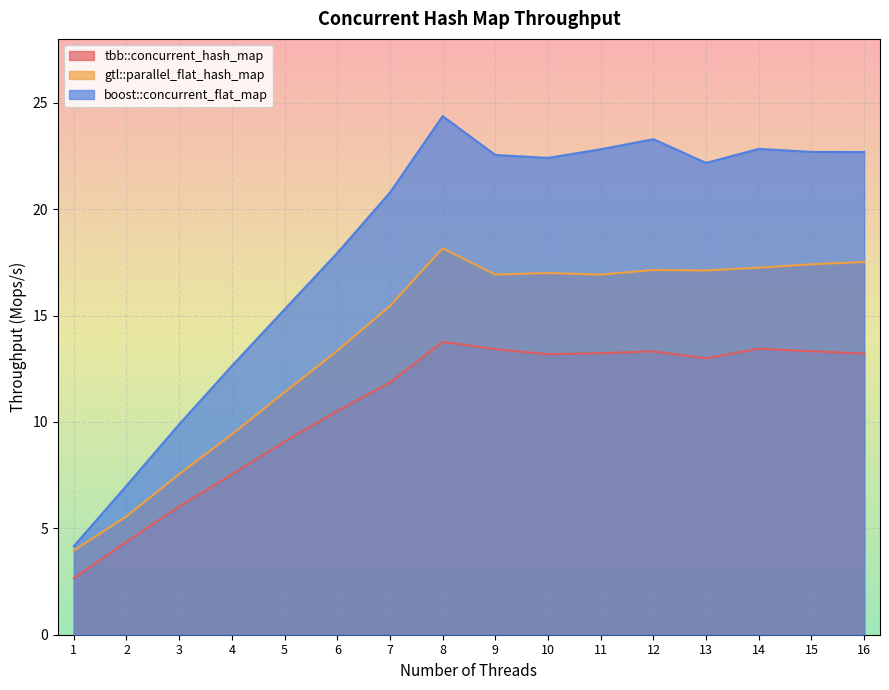

What is the average value of the tbb::concurrent_hash_map series?

10.7